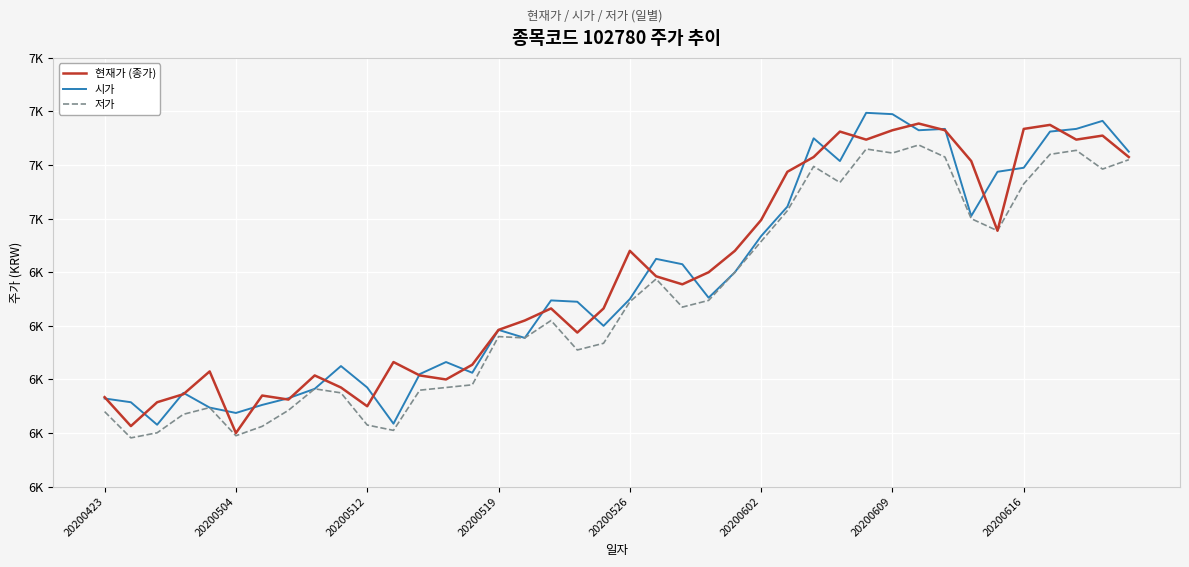

Where does the 저가 series first go above 6670?

20200526